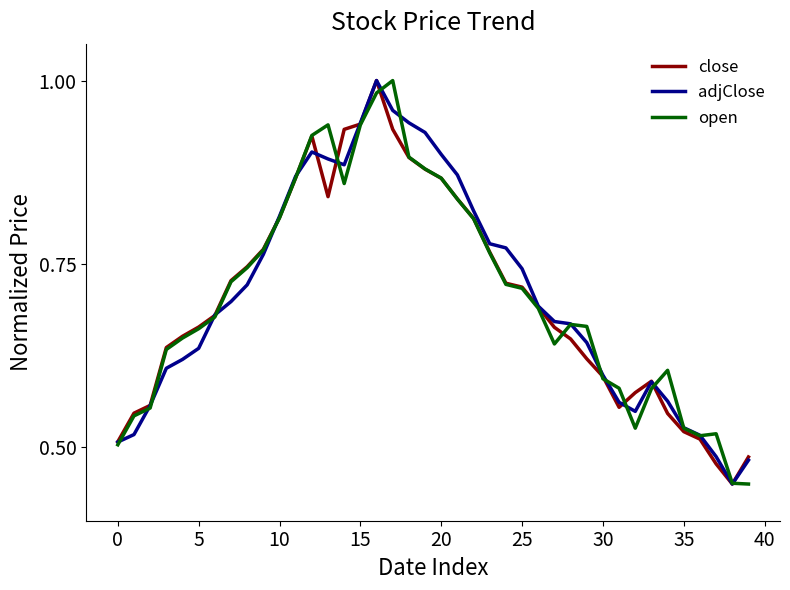

At which label is adjClose closest to 0?

38